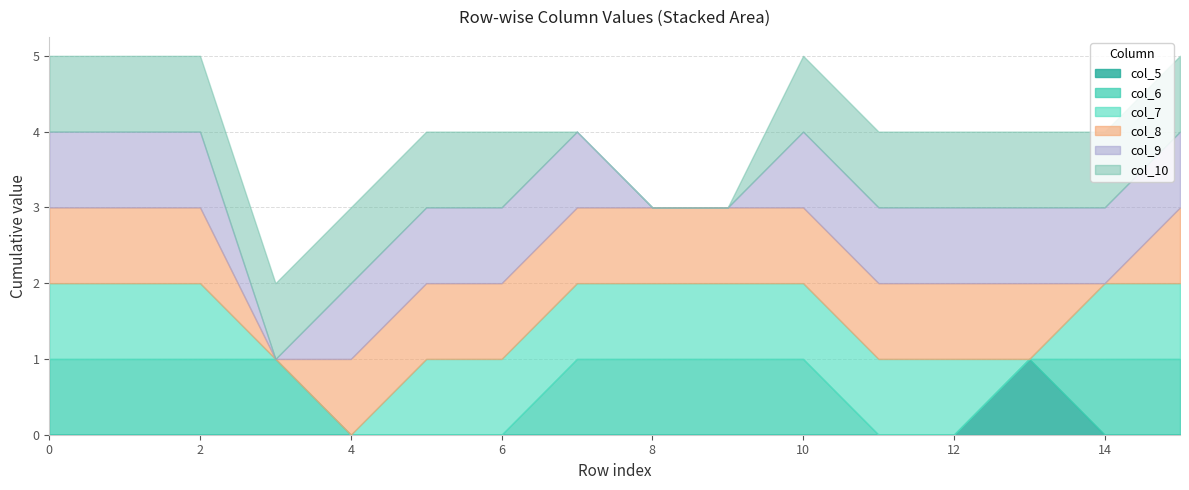

Reading left to right, extract all data points from this chart.

col_5: 0=0	1=0	2=0	3=0	4=0	5=0	6=0	7=0	8=0	9=0	10=0	11=0	12=0	13=1	14=0	15=0
col_6: 0=1	1=1	2=1	3=1	4=0	5=0	6=0	7=1	8=1	9=1	10=1	11=0	12=0	13=0	14=1	15=1
col_7: 0=1	1=1	2=1	3=0	4=0	5=1	6=1	7=1	8=1	9=1	10=1	11=1	12=1	13=0	14=1	15=1
col_8: 0=1	1=1	2=1	3=0	4=1	5=1	6=1	7=1	8=1	9=1	10=1	11=1	12=1	13=1	14=0	15=1
col_9: 0=1	1=1	2=1	3=0	4=1	5=1	6=1	7=1	8=0	9=0	10=1	11=1	12=1	13=1	14=1	15=1
col_10: 0=1	1=1	2=1	3=1	4=1	5=1	6=1	7=0	8=0	9=0	10=1	11=1	12=1	13=1	14=1	15=1